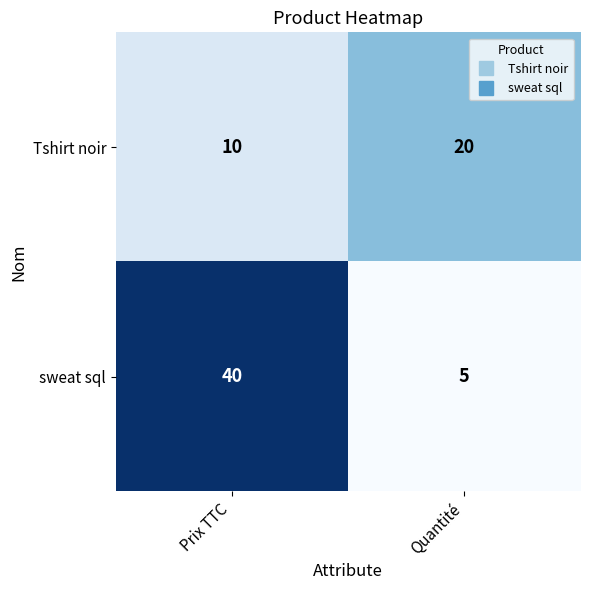

Which series has the largest total across all categories?

sweat sql